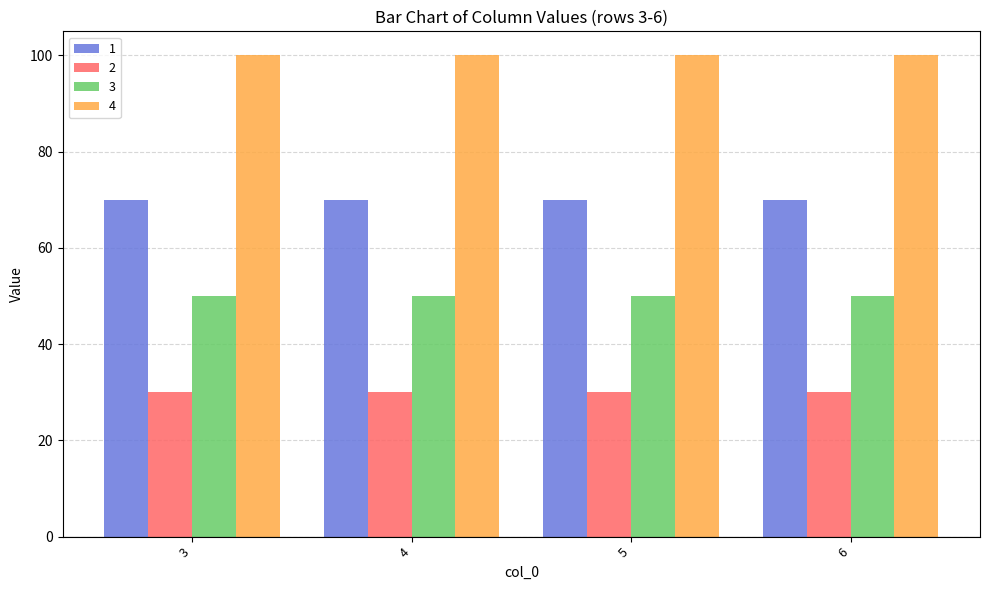

What is the lowest value of the 3 series?

50